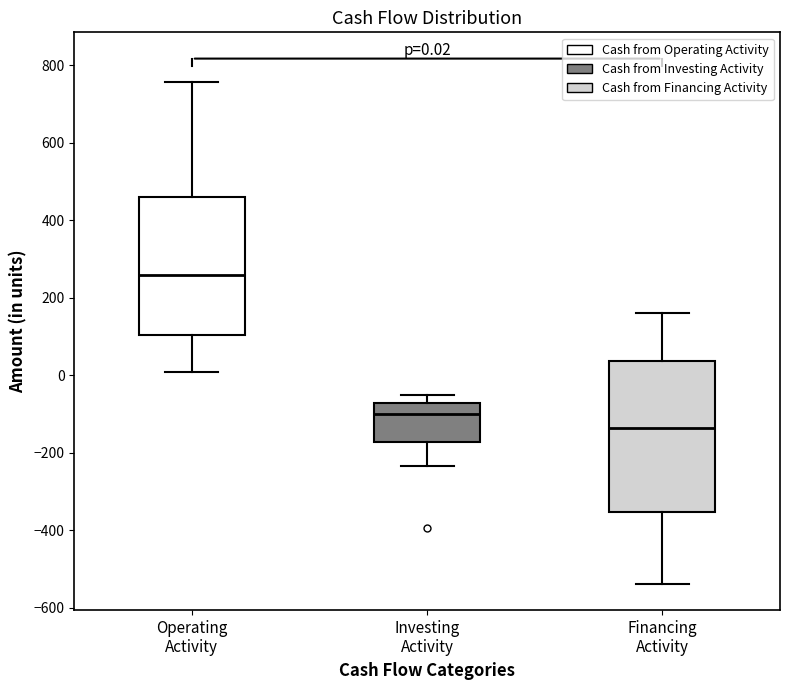

Comparing the boxes themselves (not the whiskers), which one is the tallest?

Financing Activity